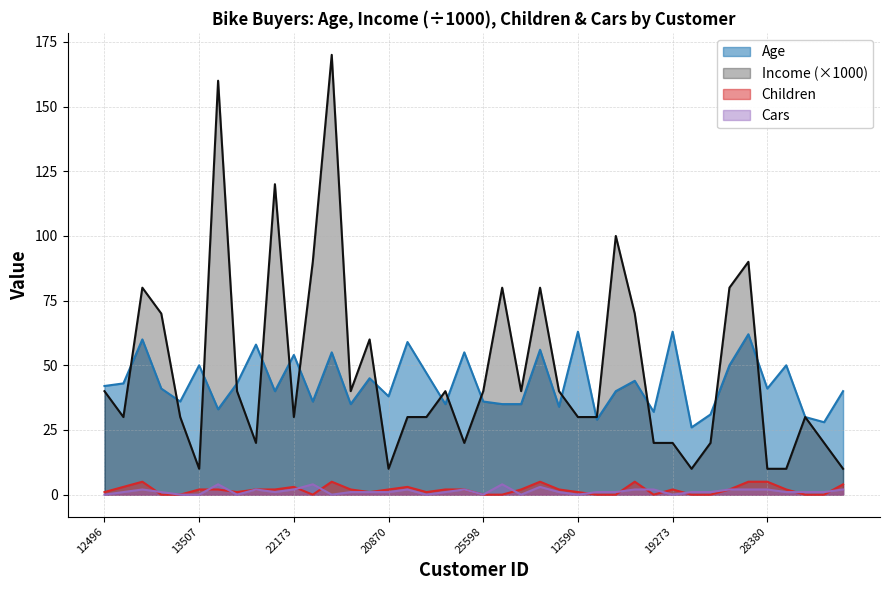

How many values in the Age series exceed 41?

19